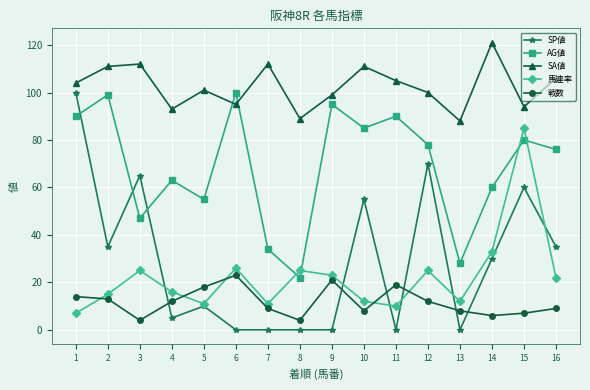

What is the difference between the highest and lowest values at 5?

91